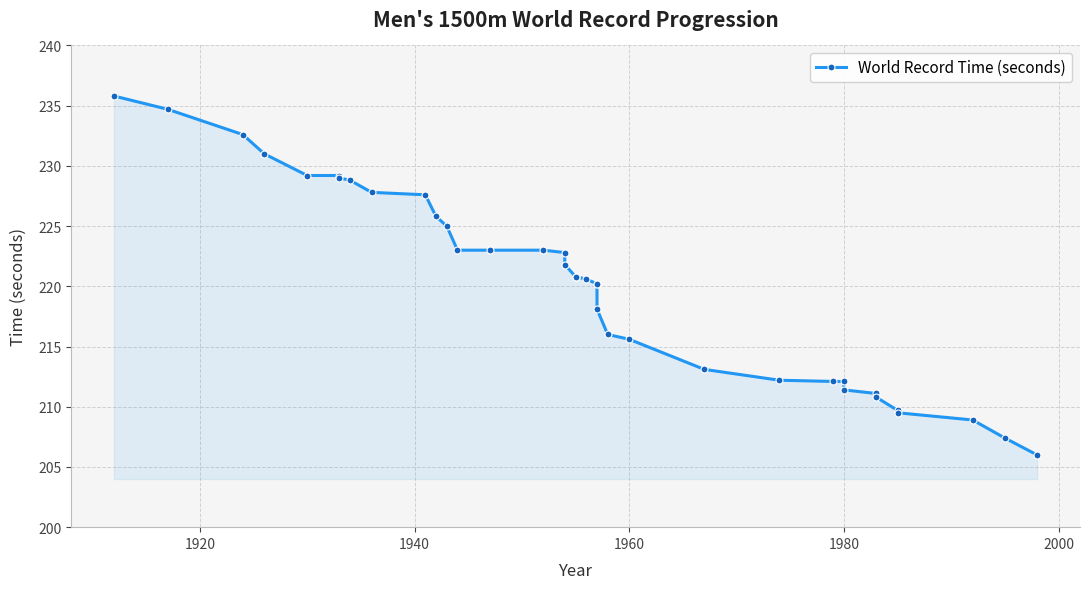

What is the sum of all values?

8367.5